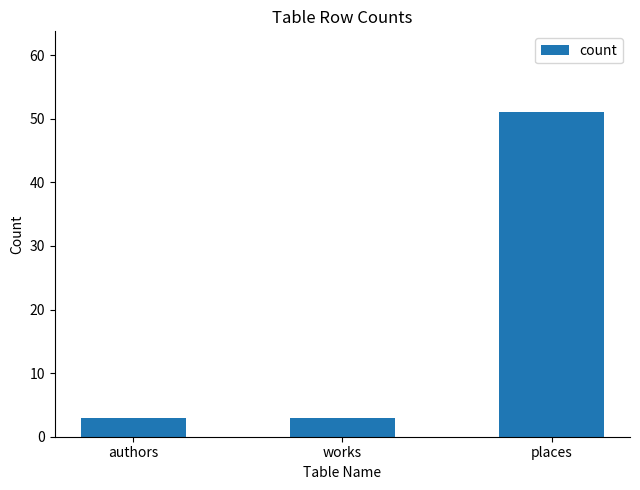

At which category does the chart reach its peak across all series?

places